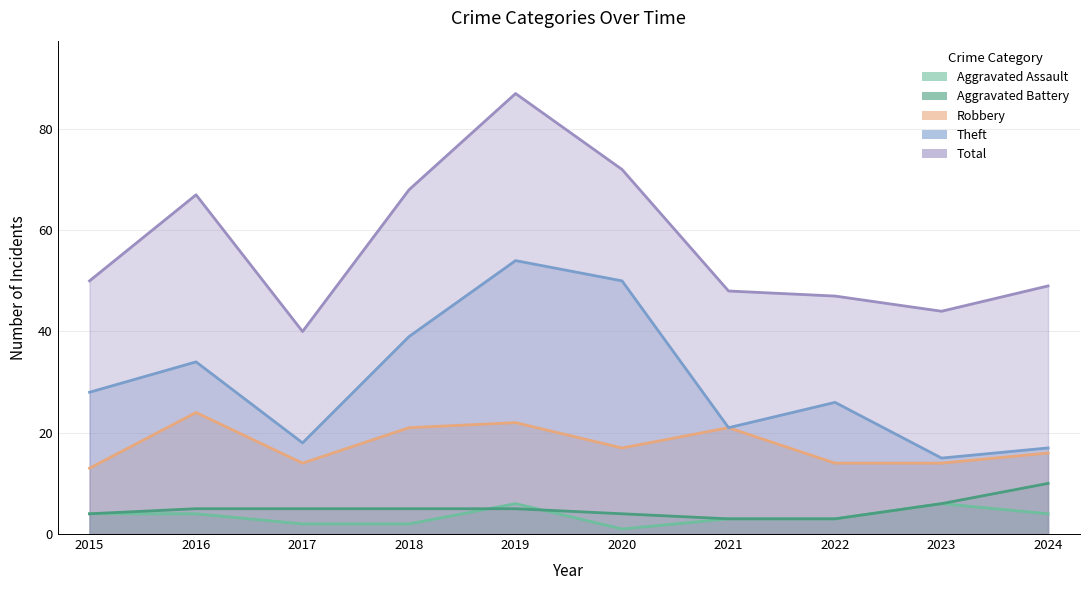

What is the sum of the Total values at 2017 and 2021?

88